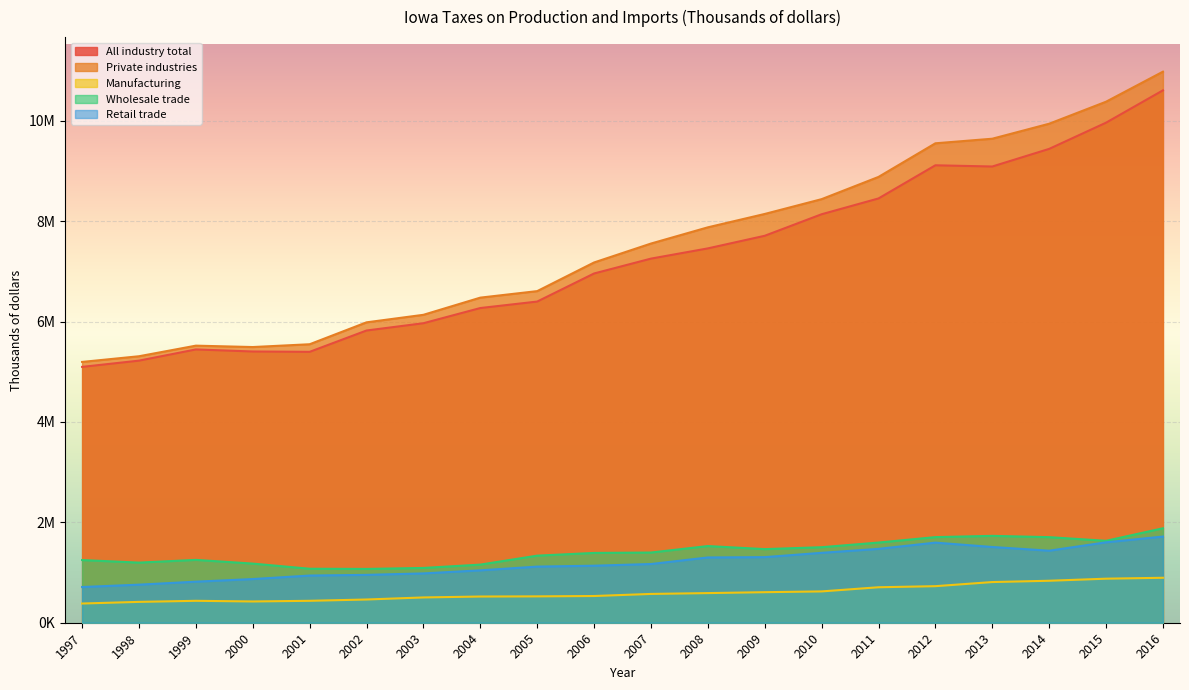

What is the value of the Retail trade point at the 6th from the left?

953553